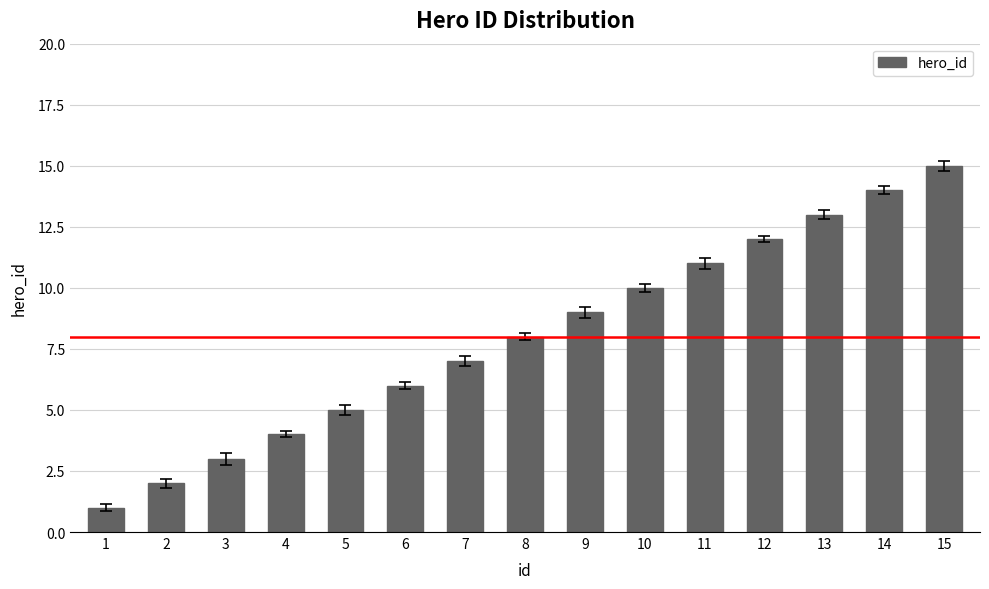

Between 13 and 7, which is larger?

13